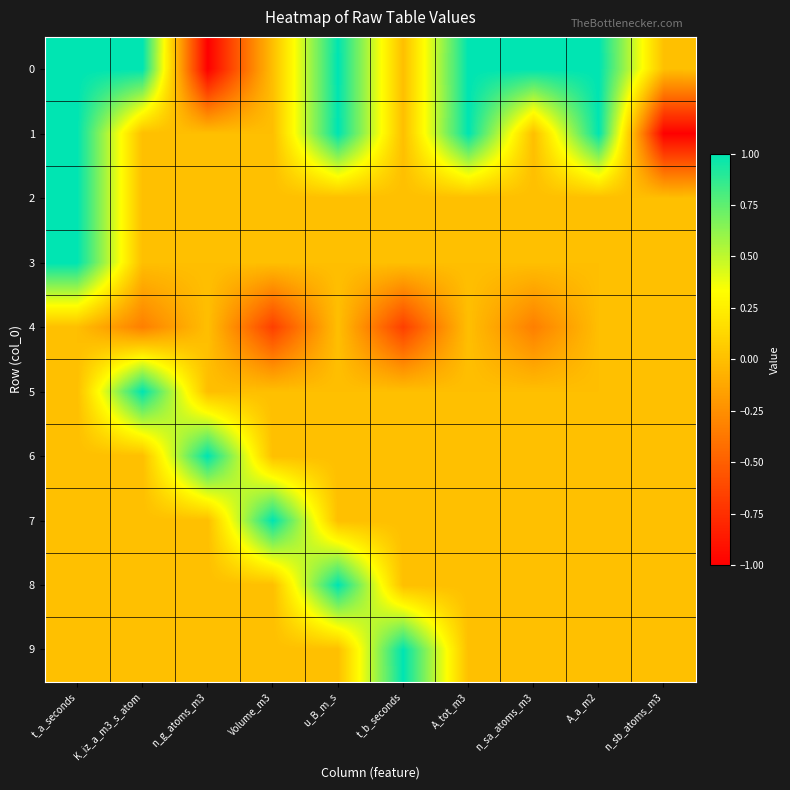

Which category has the highest value across all series?

t_a_seconds